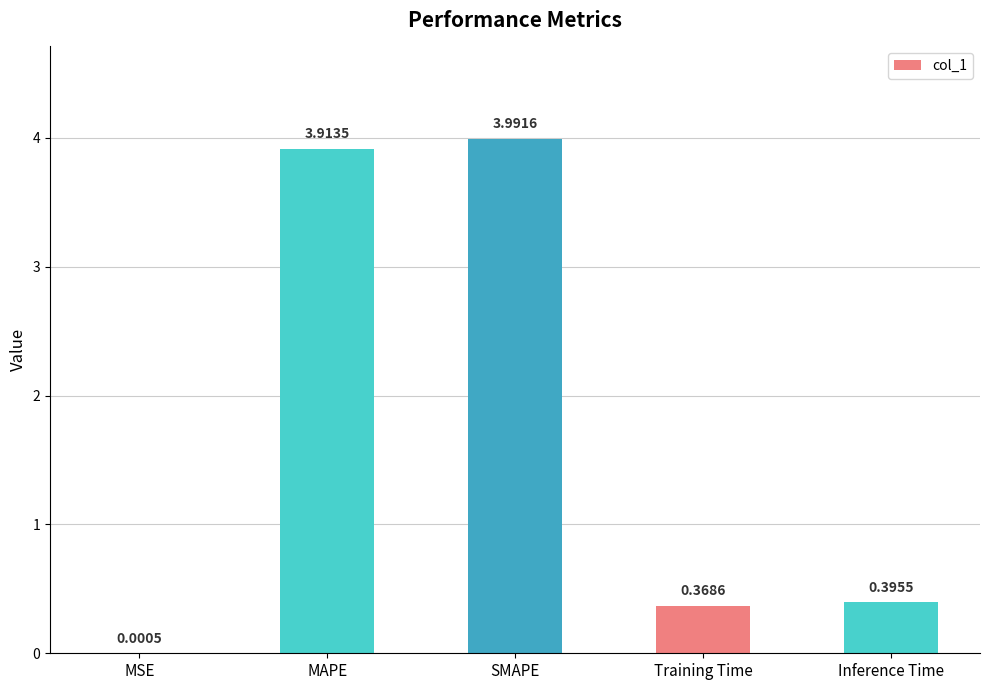

What is the sum of all values?

8.7